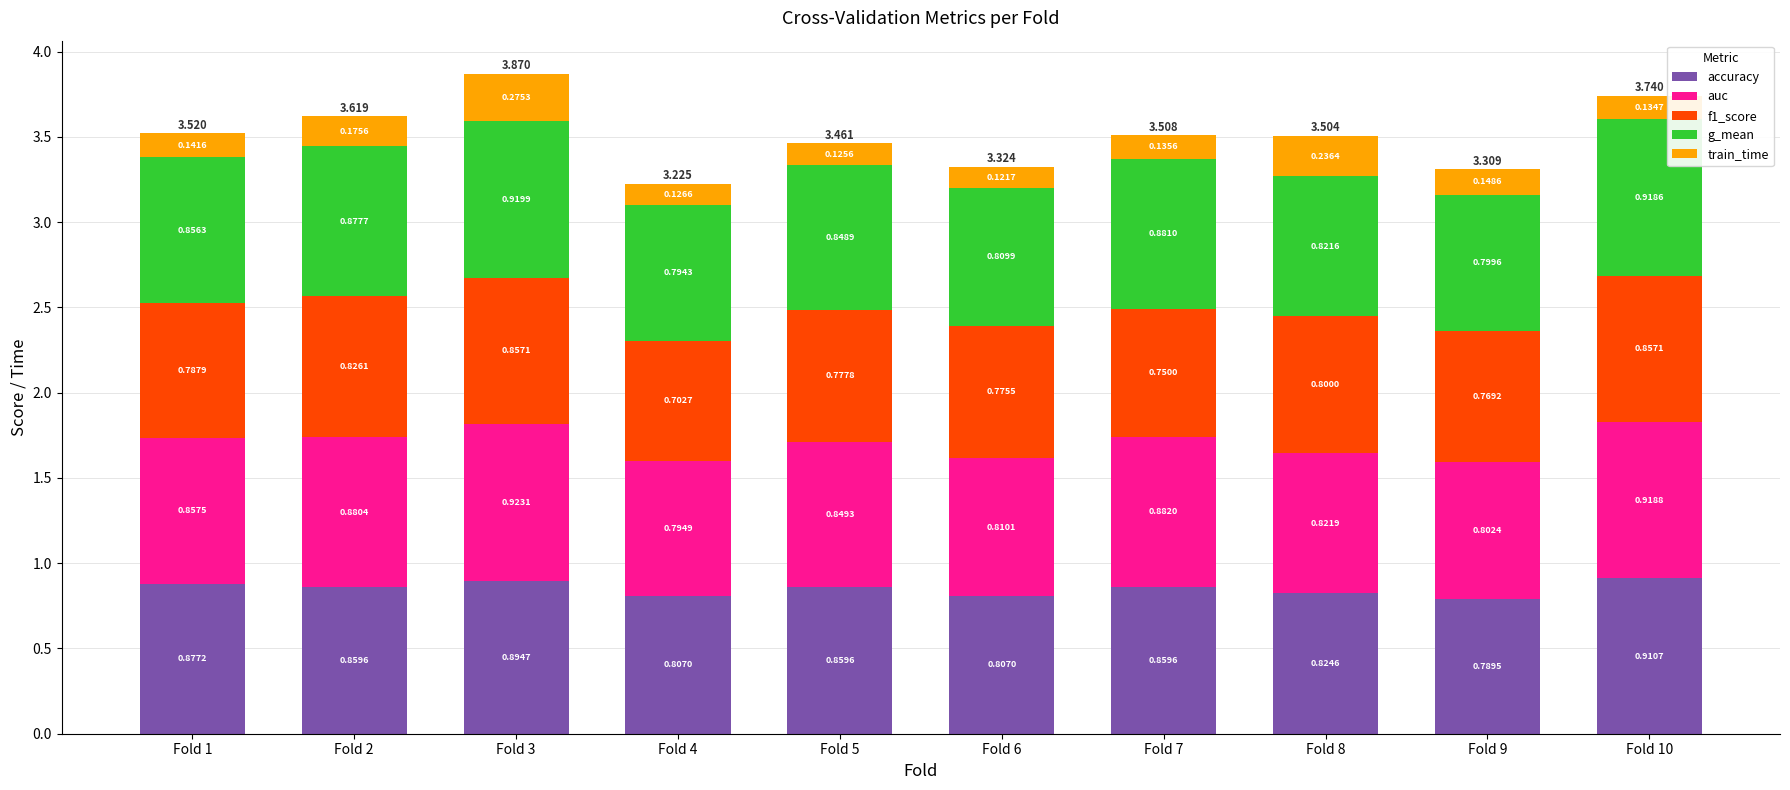

Count the number of data series in this chart.

5